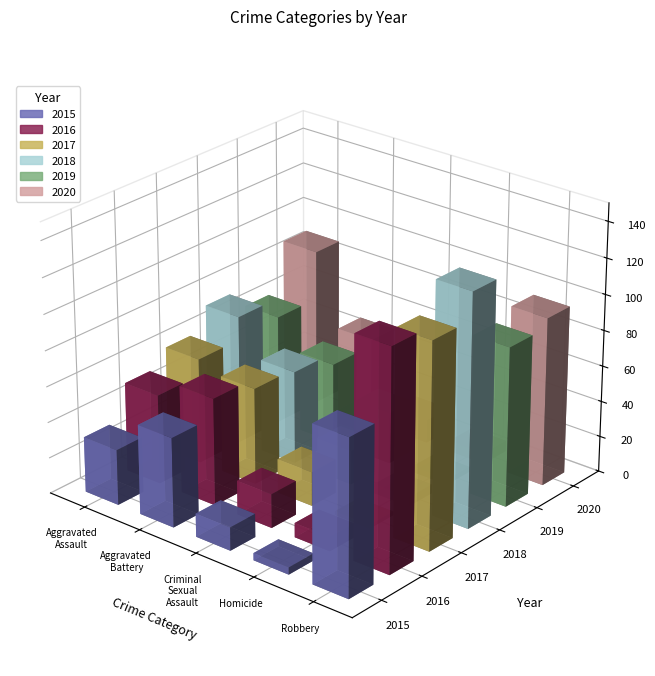

What are all the series names shown in the legend?

2015, 2016, 2017, 2018, 2019, 2020